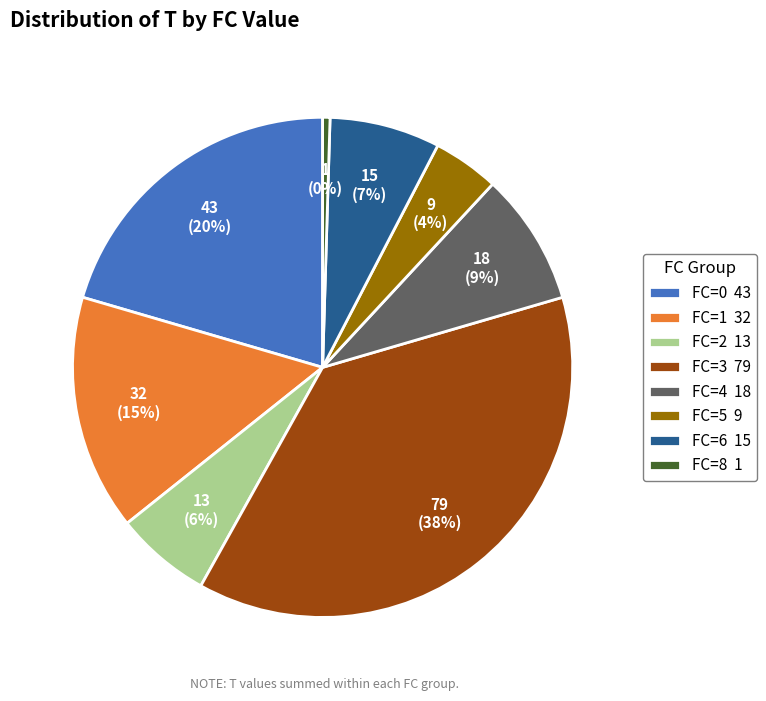

To the nearest percent, what portion does FC=5 9 represent?

4%